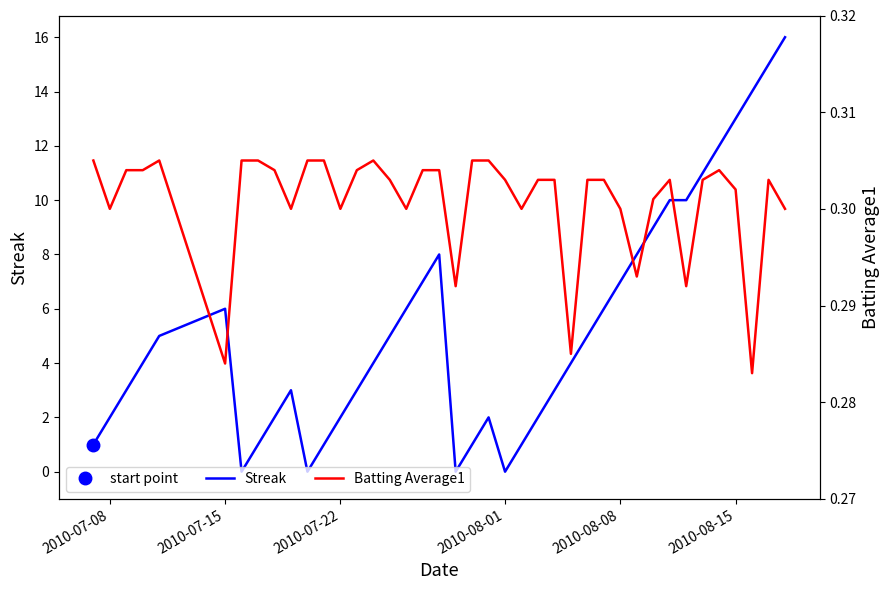

How many lines are shown in the chart?

2